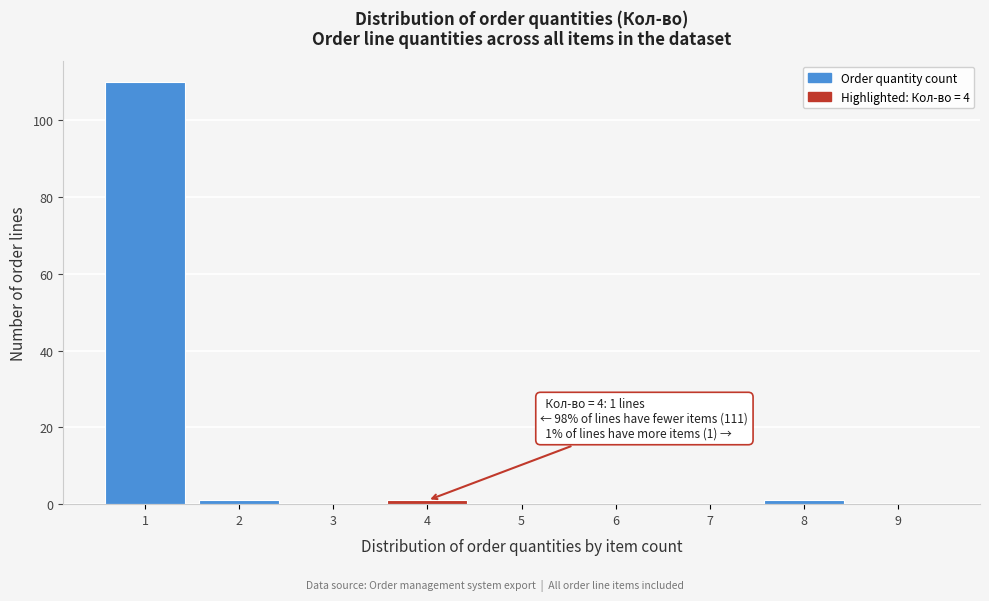

Which range on the x-axis has the tallest bar?

0.5 to 1.5